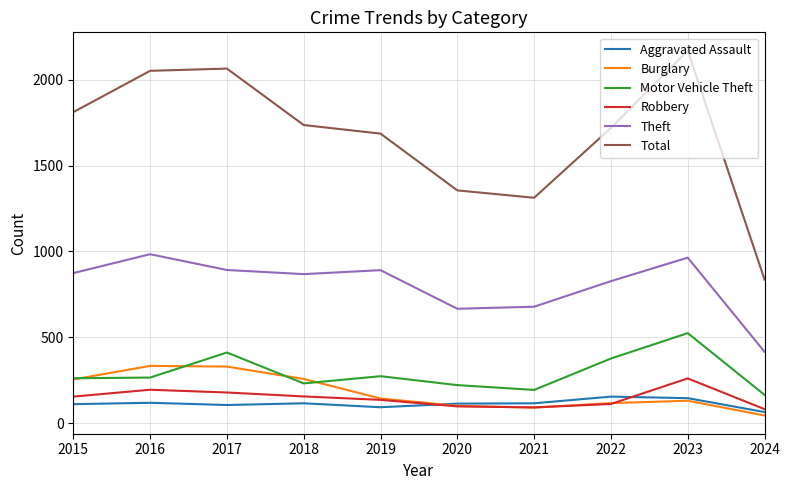

True or false: Total and Robbery intersect in this chart.

False